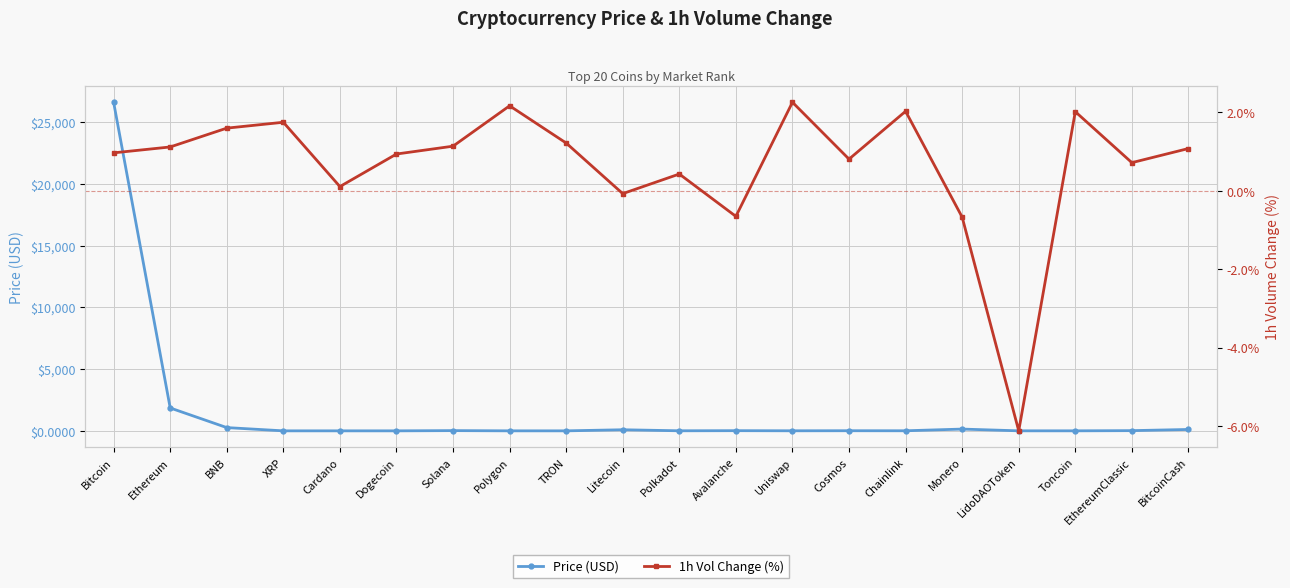

Rank the series by their average value, from highest to lowest.

Price (USD), 1h Vol Change (%)